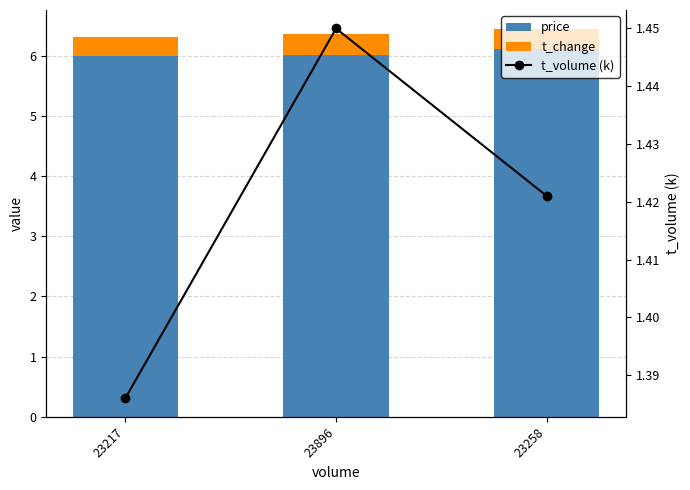

Which series has the largest total across all categories?

price